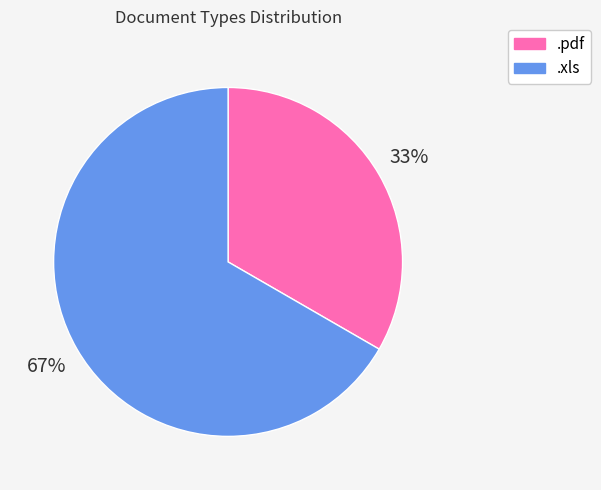

What is the ratio of the value at .pdf to the value at .xls?

0.5